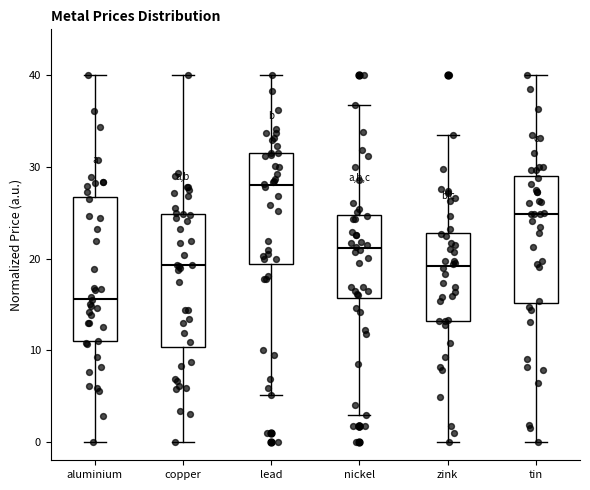

Which box has the lowest median line?

aluminium